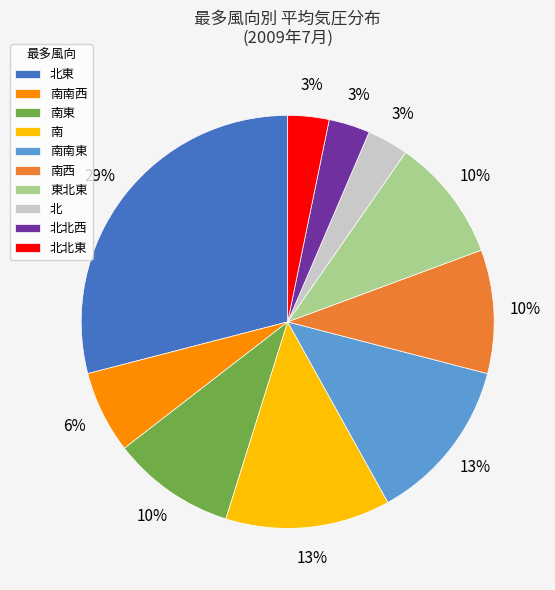

To the nearest percent, what percentage of the pie is 南西?

10%